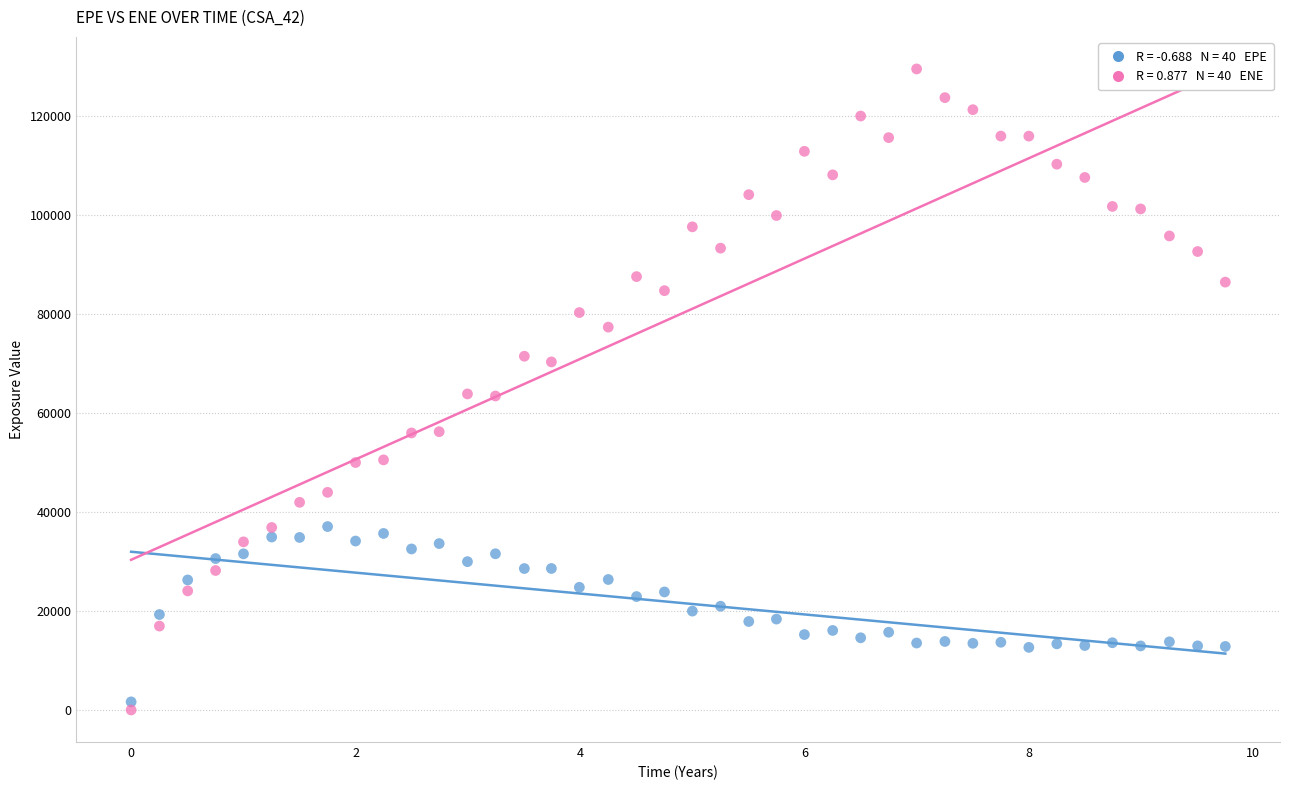

Across all data points, what is the range of X values (max minus min)?

9.8